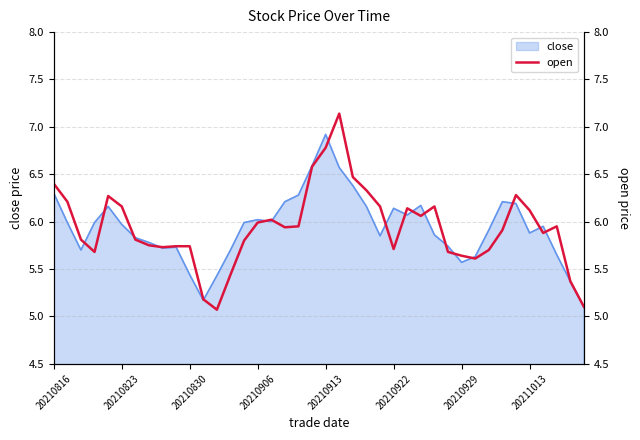

True or false: the data shows 9.0 at 22.

False